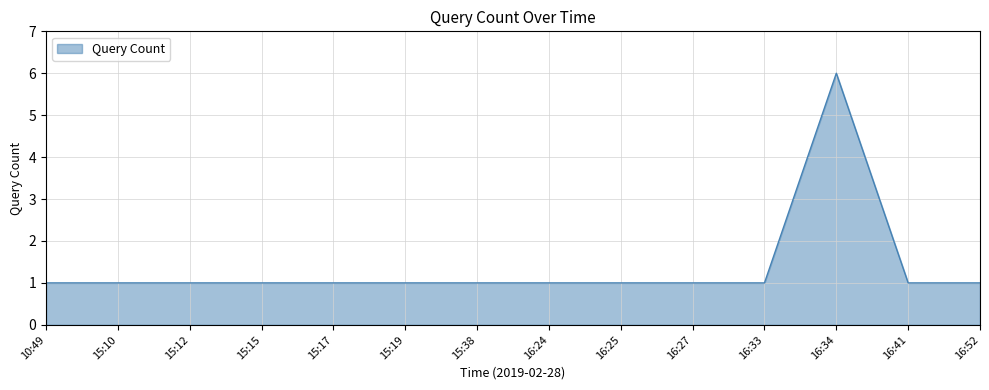

True or false: the data shows 1 at 15:10.

True